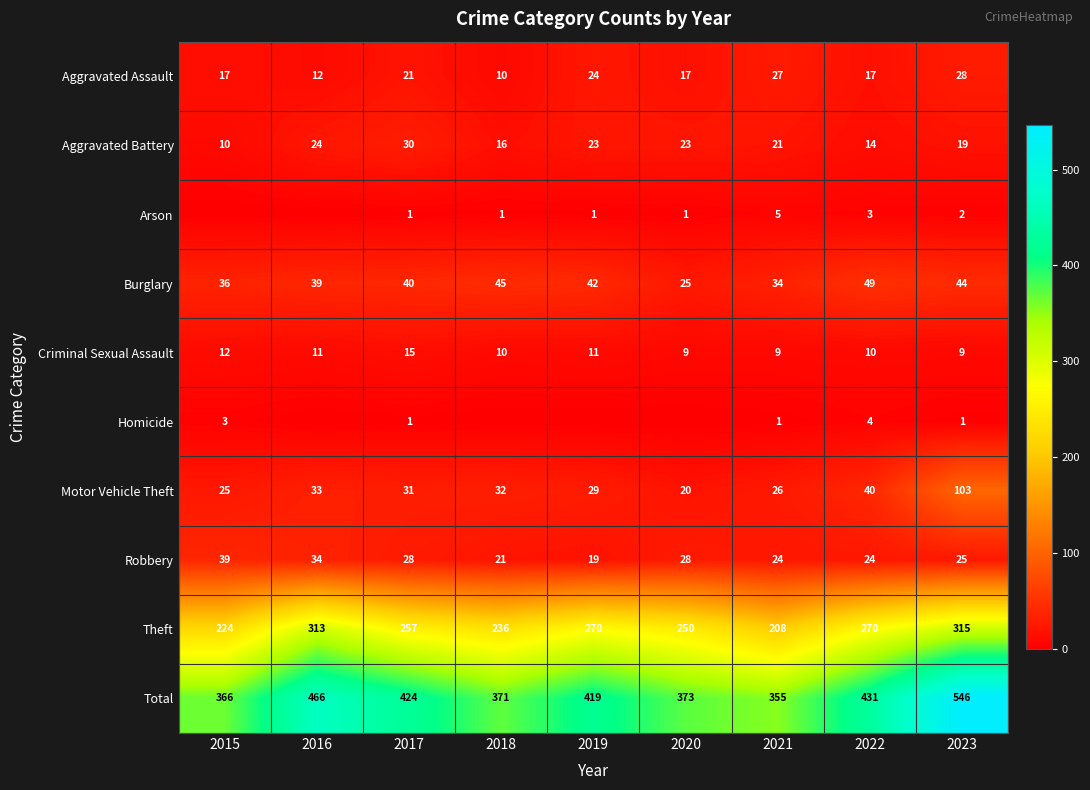

What is the difference between the maximum and minimum values in the Aggravated Assault series?

18